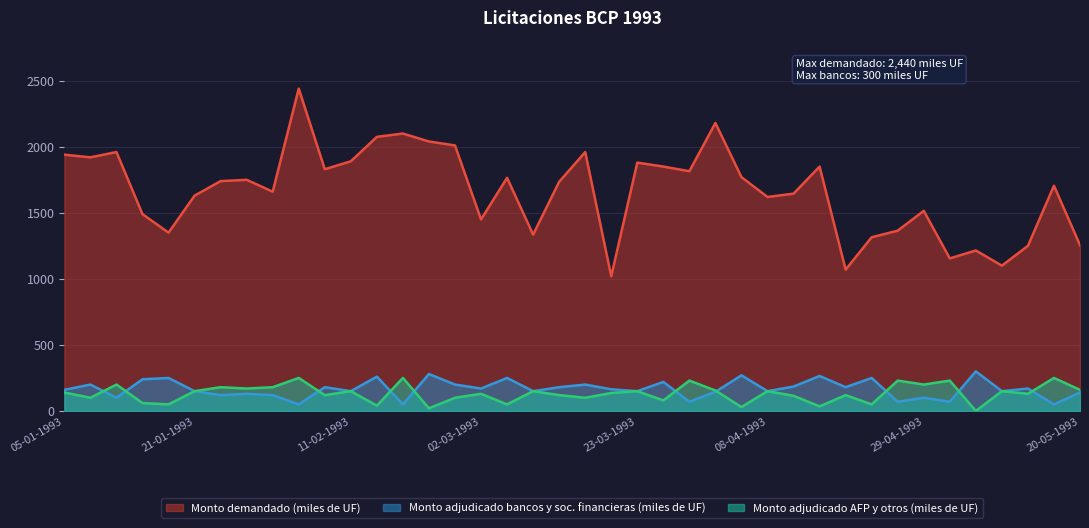

List the series in order of their peak value, highest first.

Monto demandado (miles de UF), Monto adjudicado bancos y soc. financieras (miles de UF), Monto adjudicado AFP y otros (miles de UF)